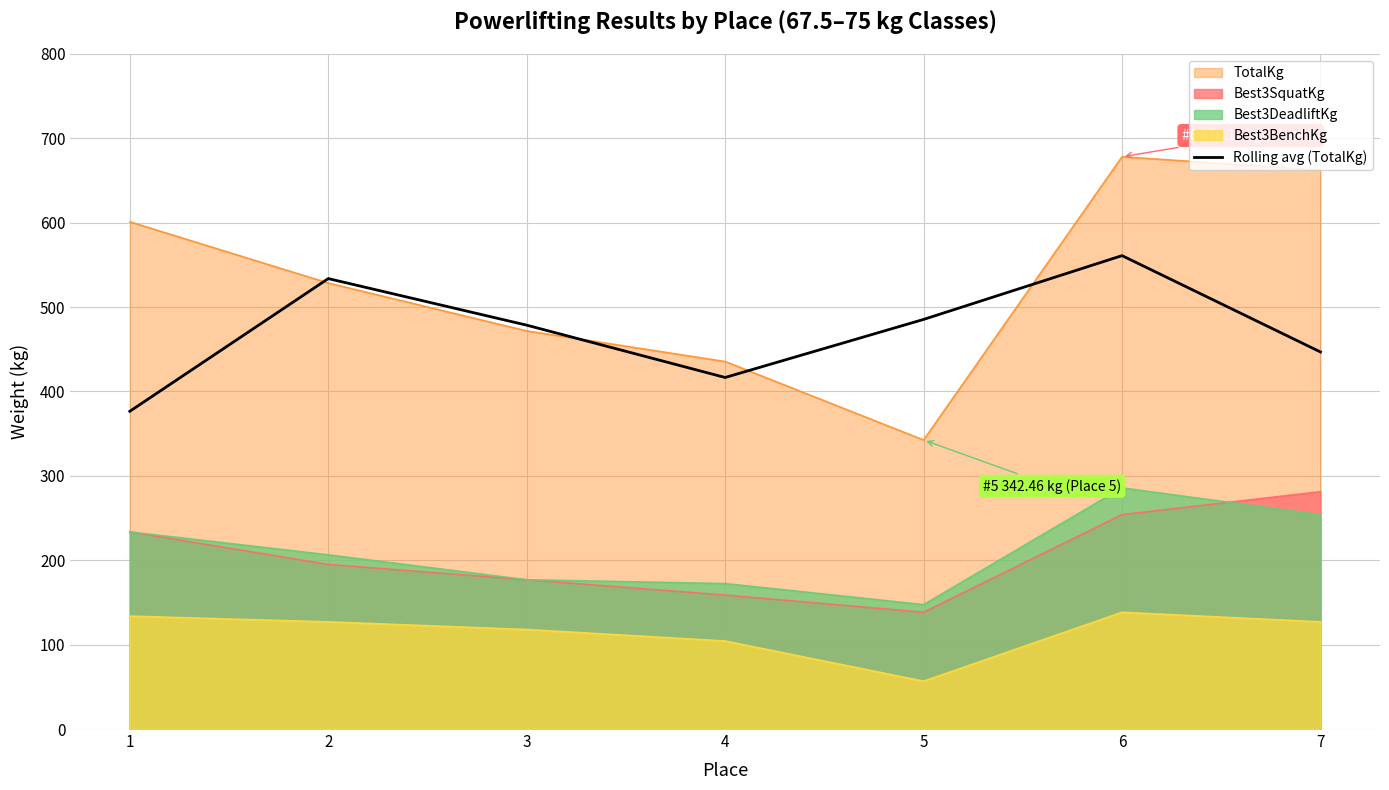

What is the greatest value displayed?

678.1